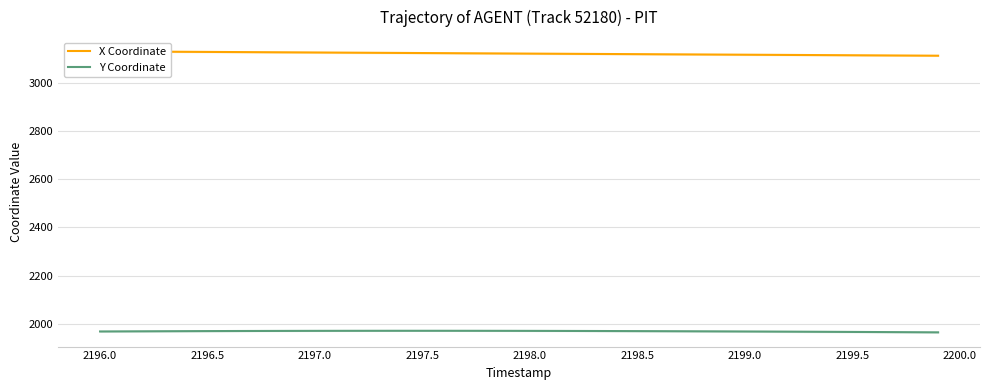

Is it true that Y Coordinate equals 529.3 at 2199.5?

False